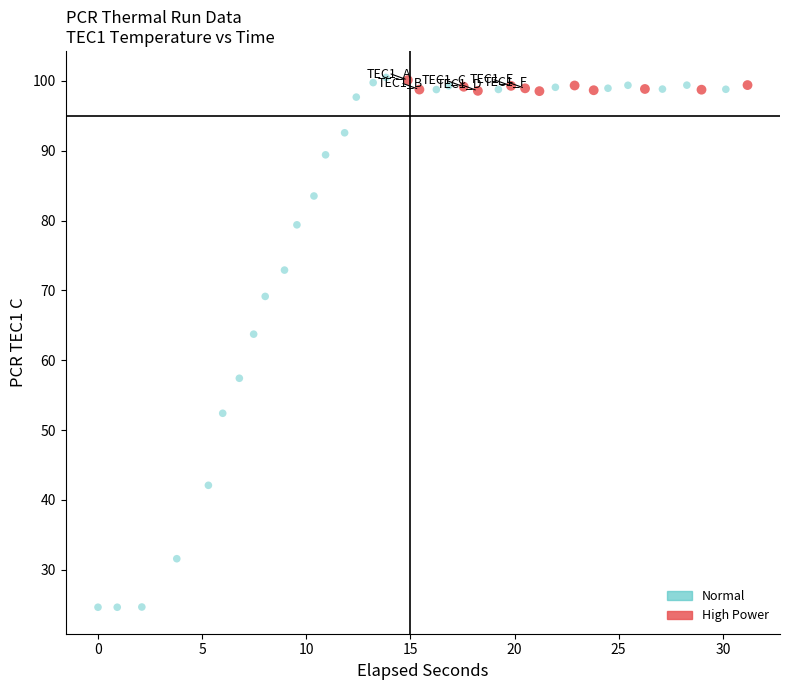

What are all the series names shown in the legend?

Normal, High Power